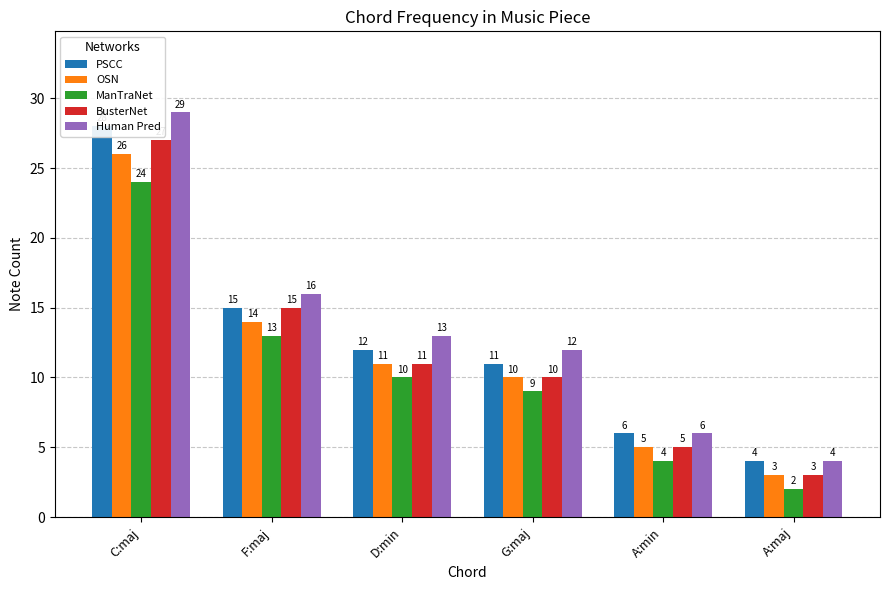

Does the chart contain any negative values?

No